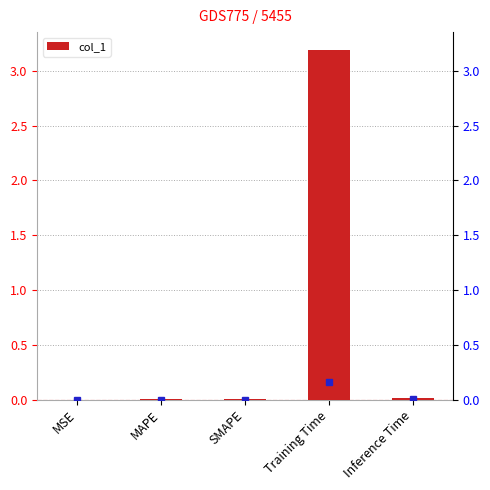

Are the bars horizontal?

No